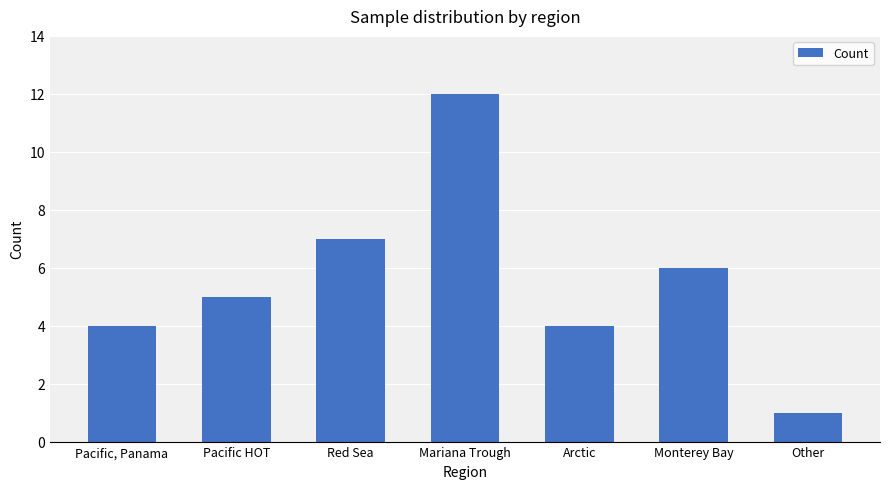

What is the label of the 6th bar from the left?

Monterey Bay